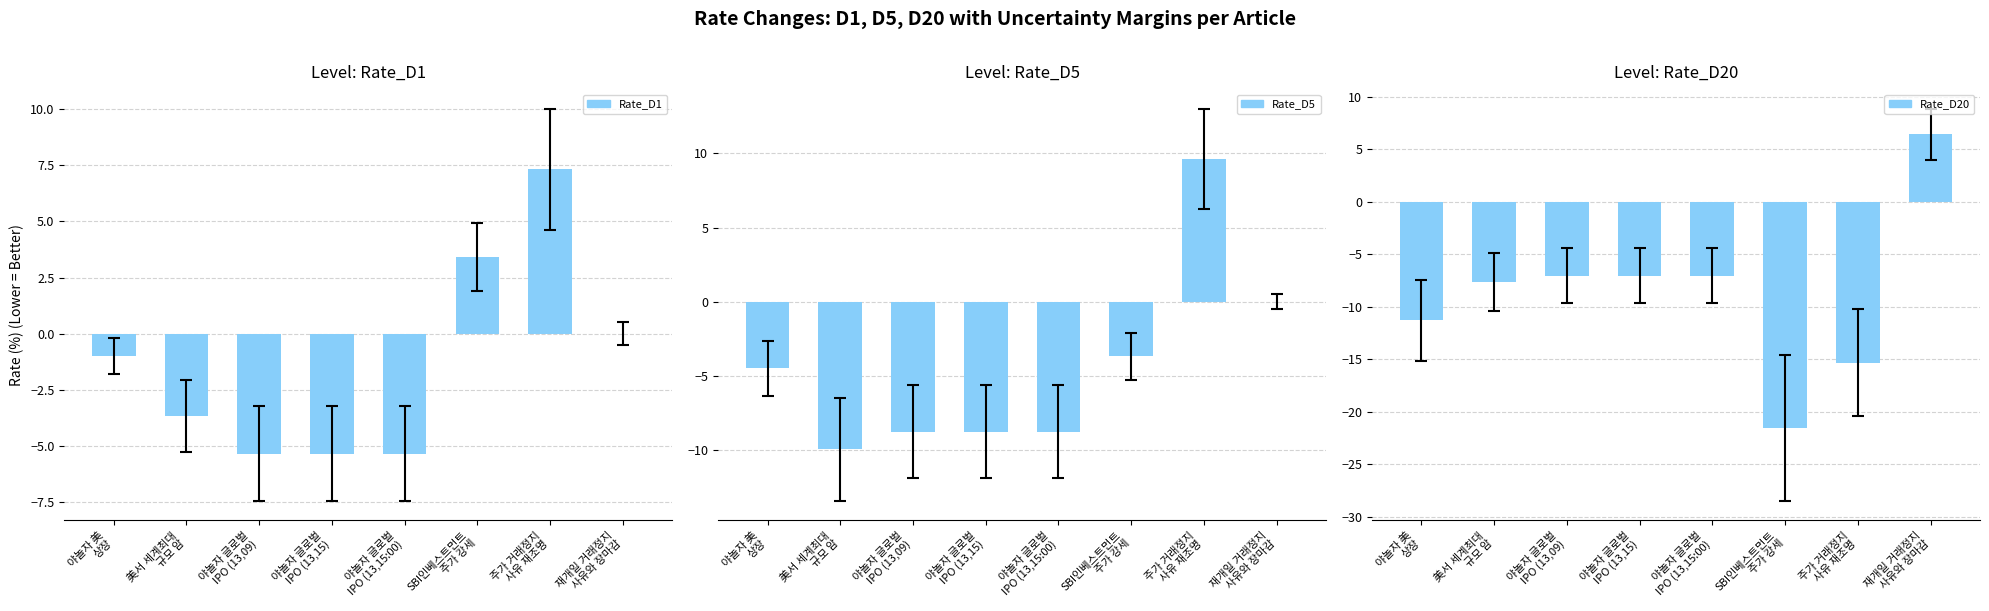

What is the average value of the Rate_D20 series?

-8.8